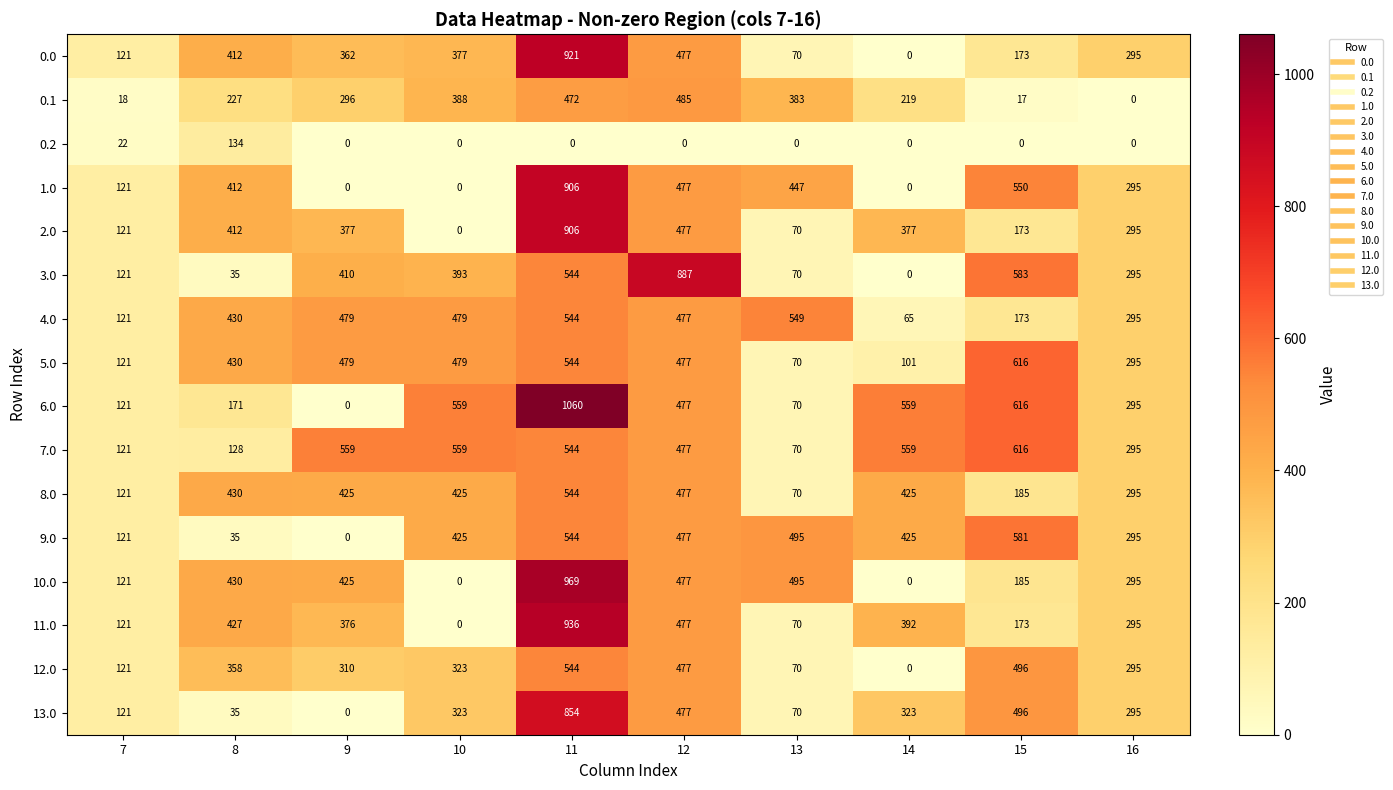

Which series changed the most between 8 and 15?

3.0